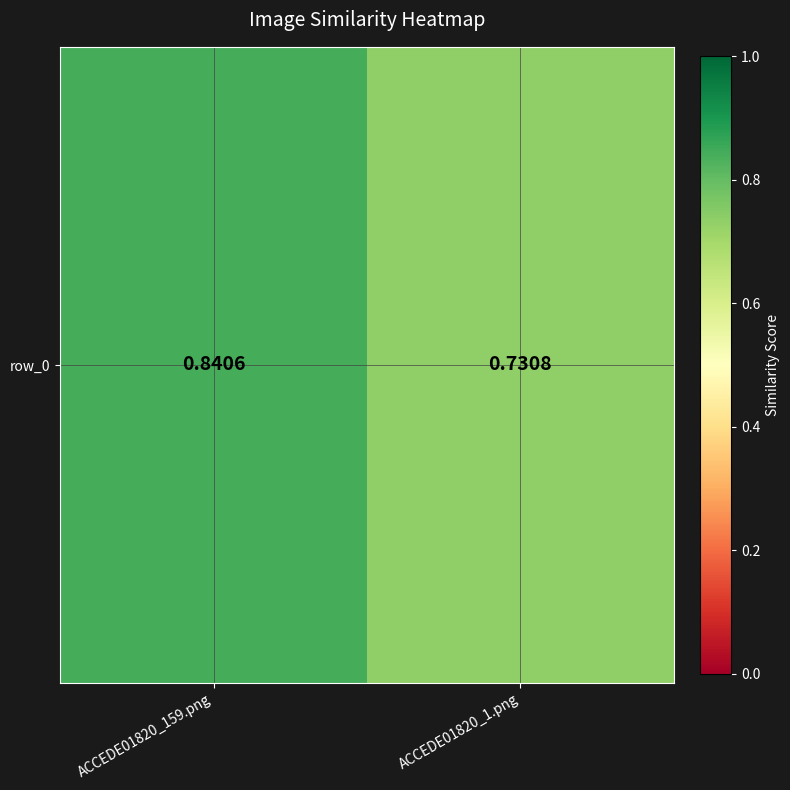

The chart shows a value of 0.3 at ACCEDE01820_159.png. True or false?

False